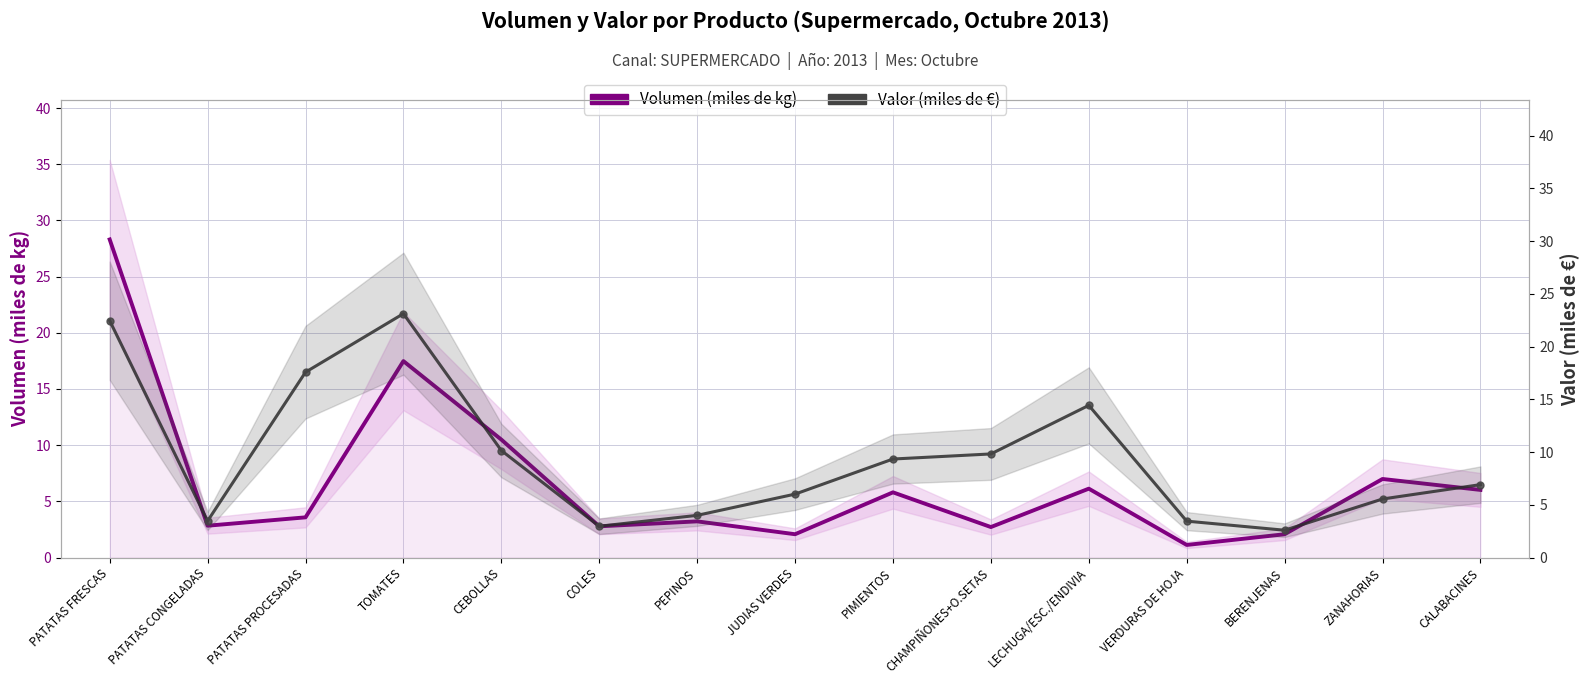

What is the sum of the Valor (miles de €) values at JUDIAS VERDES and PIMIENTOS?

15.3